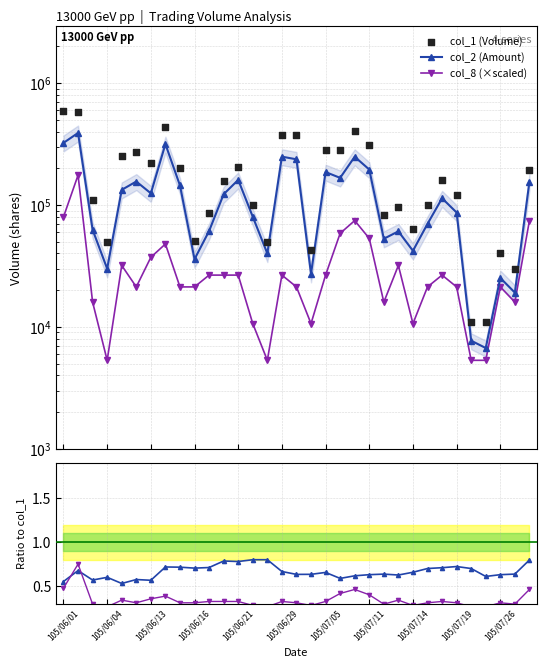

Which series has the largest total across all categories?

col_1 (Volume)